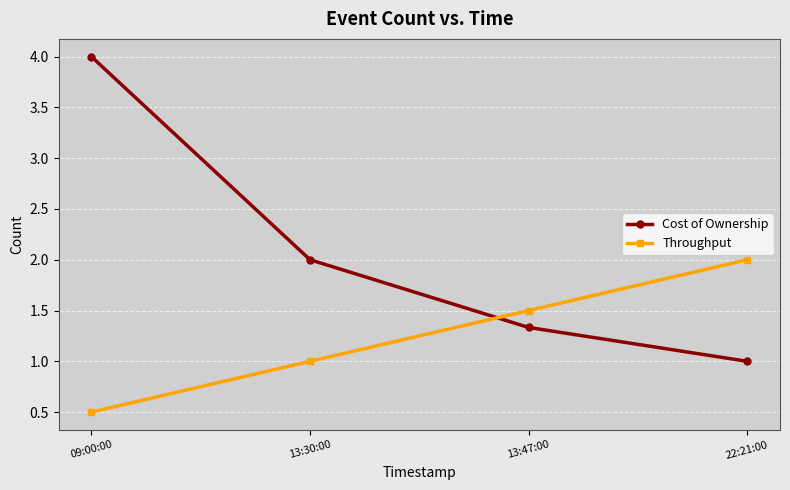

At which label does Cost of Ownership reach its minimum?

22:21:00